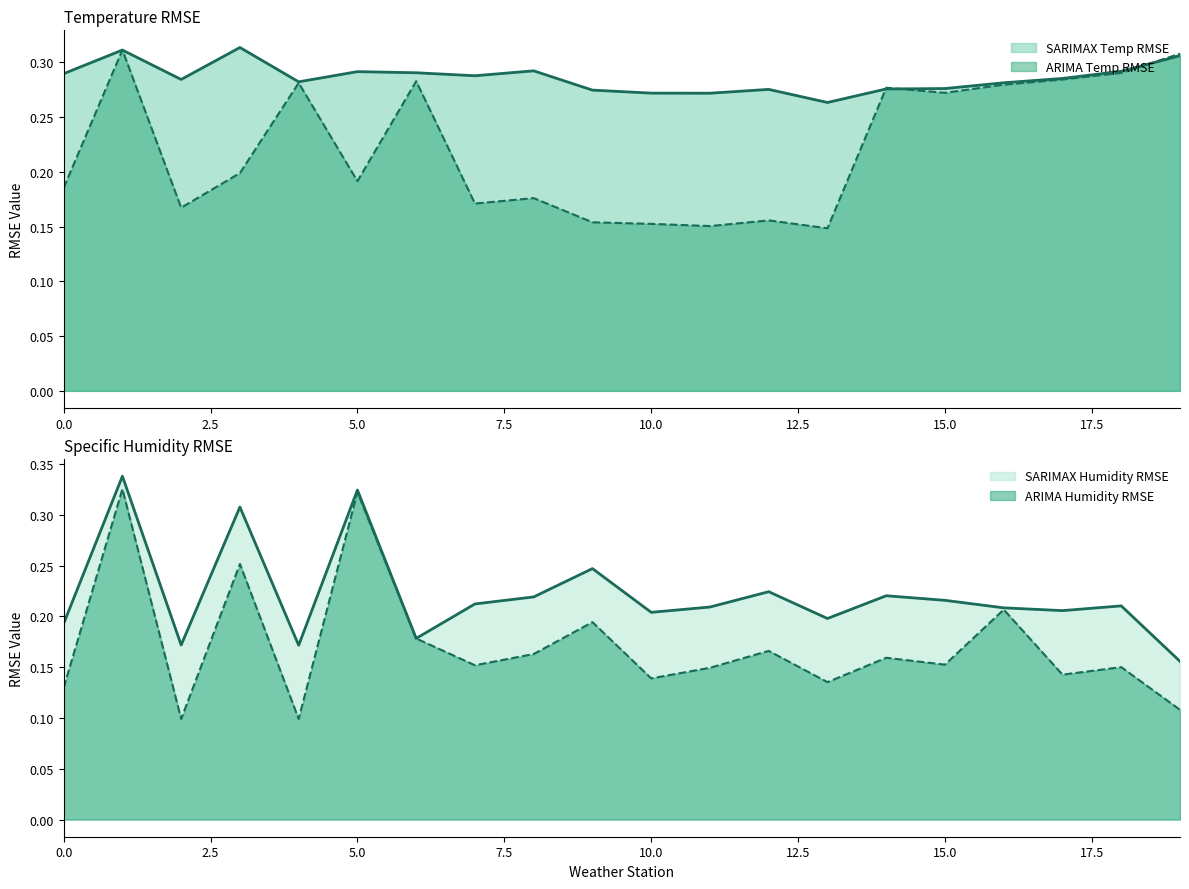

Which series has the largest range (max minus min)?

ARIMA Humidity RMSE